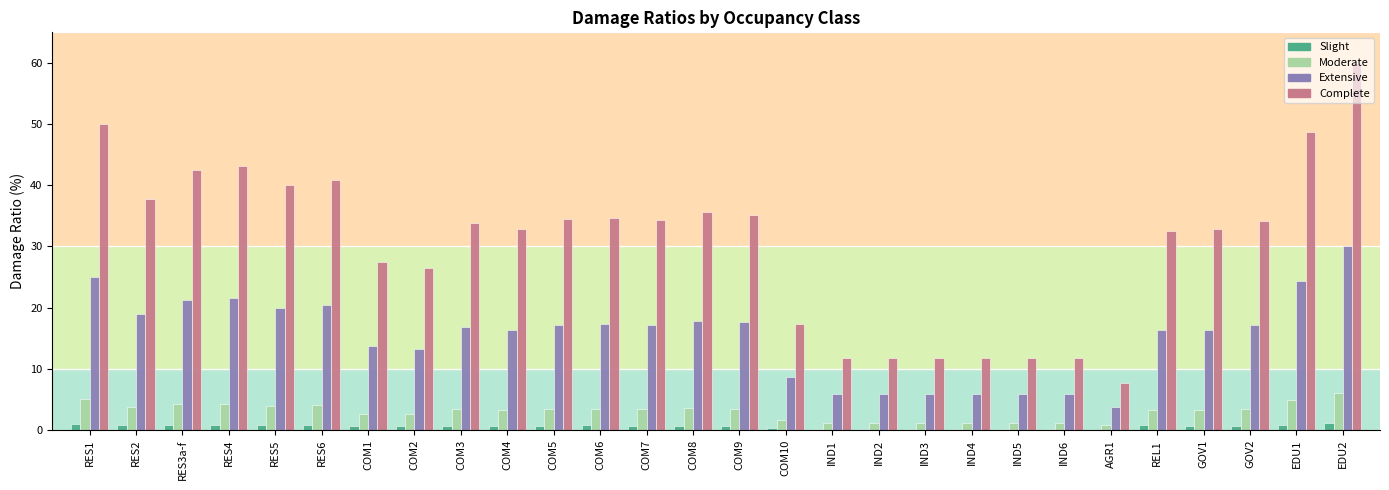

What is the maximum value for Extensive?

30.0